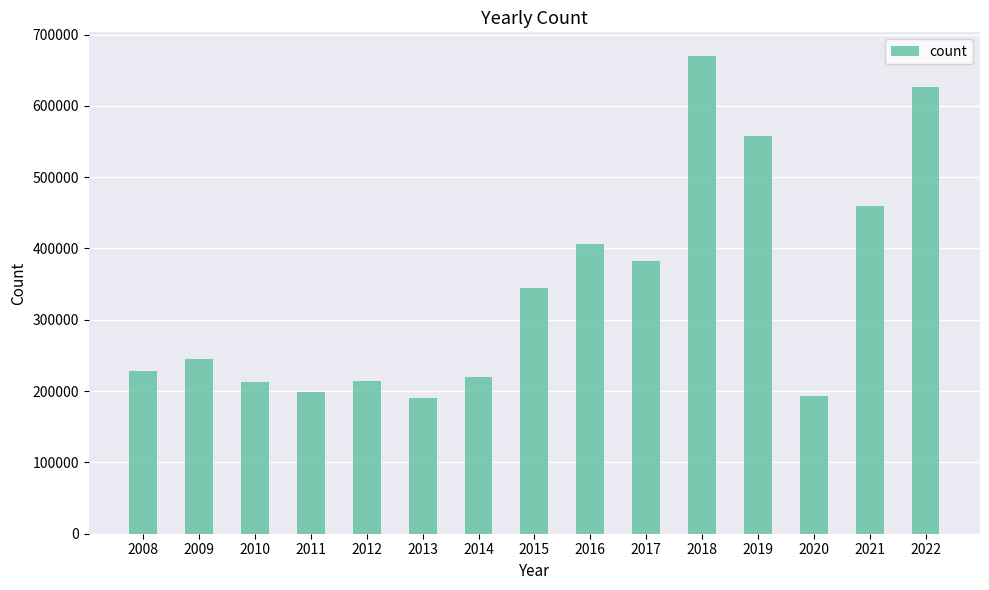

What is the change in value from 2015 to 2016?

+61753